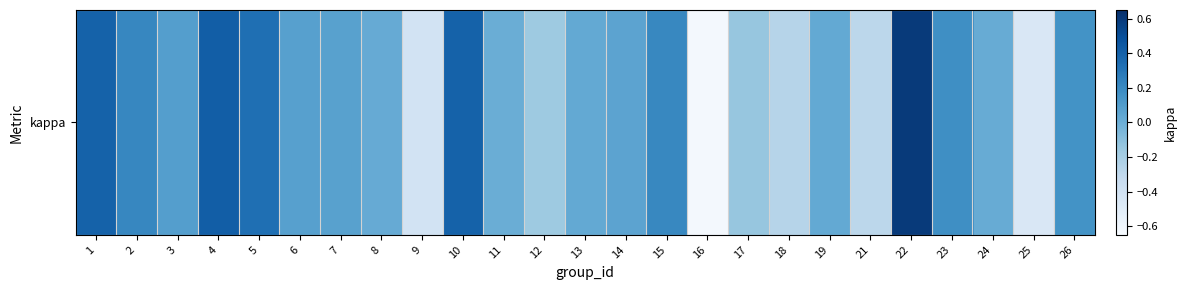

What is the minimum value shown in the chart?

-0.6